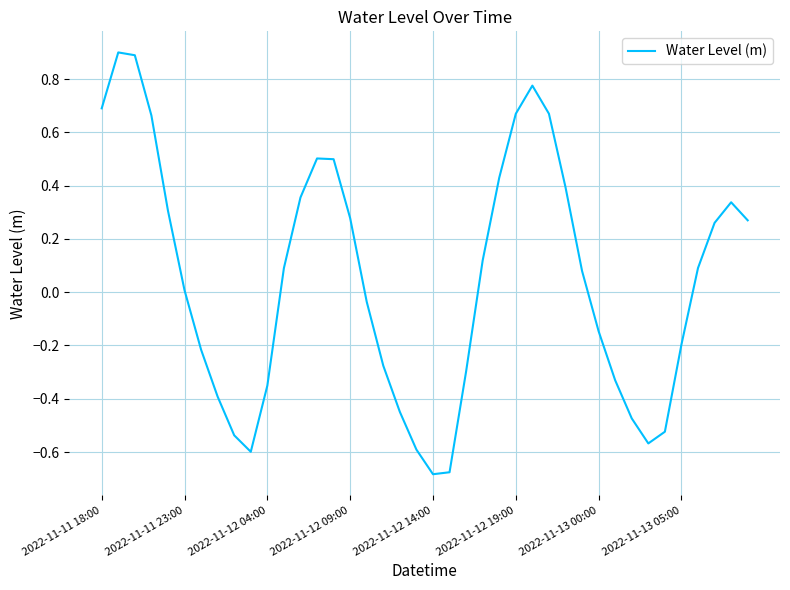

What is the maximum value shown in the chart?

0.9